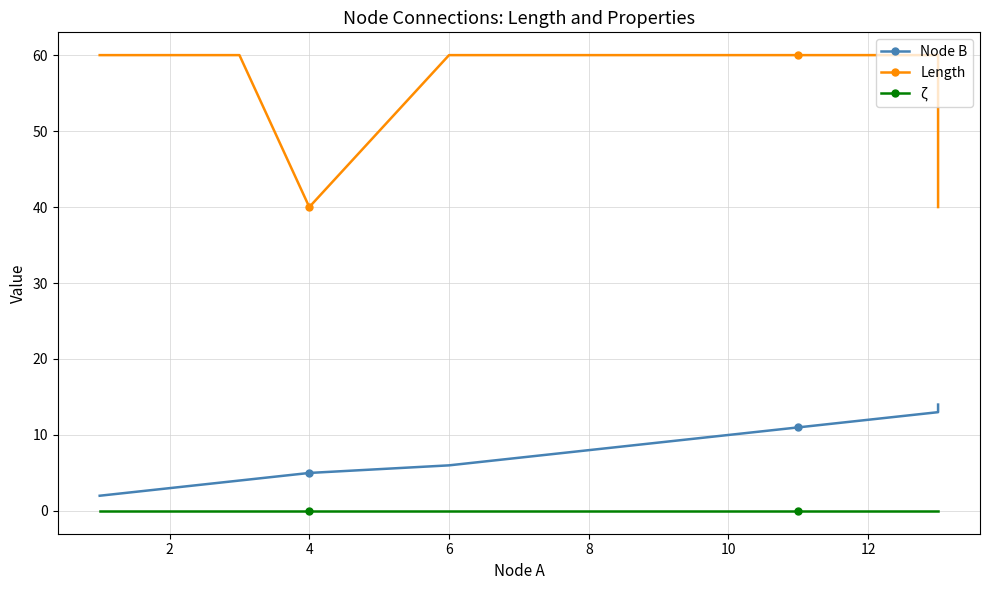

What is the difference between the highest and lowest values at 8?

60